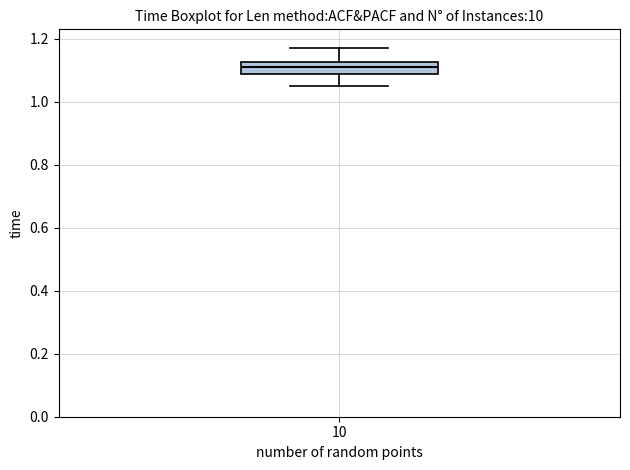

Transcribe this box plot: give where the median line is, the range the box spans, and where the two whiskers end, as read against the y-axis. The values are not printed on the chart, so give them approximately, as read against the axis.

median 1.12 (inside the box), box 1.08 to 1.12, whiskers 1.06 to 1.18